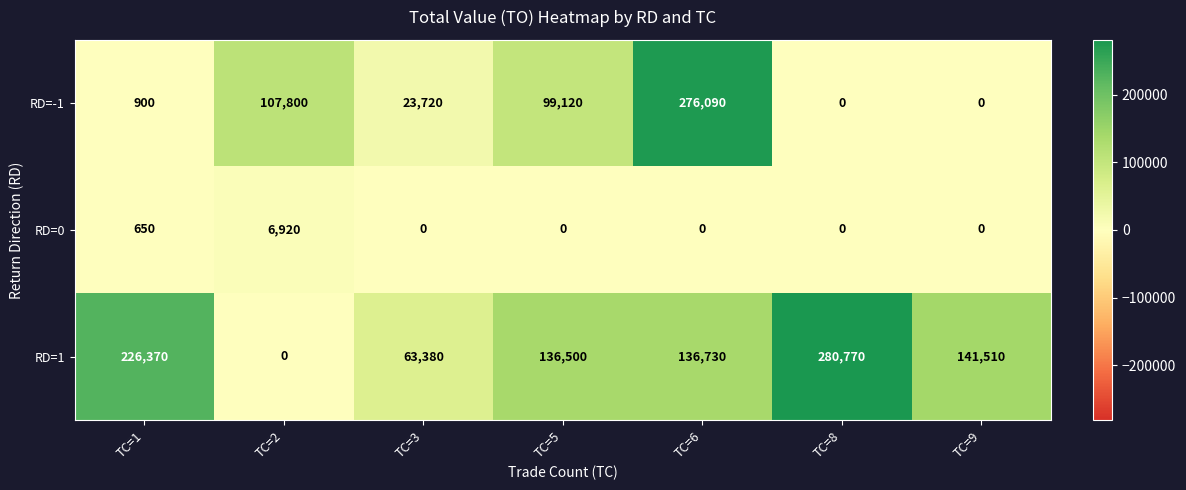

At how many categories does at least one series exceed 120358?

5